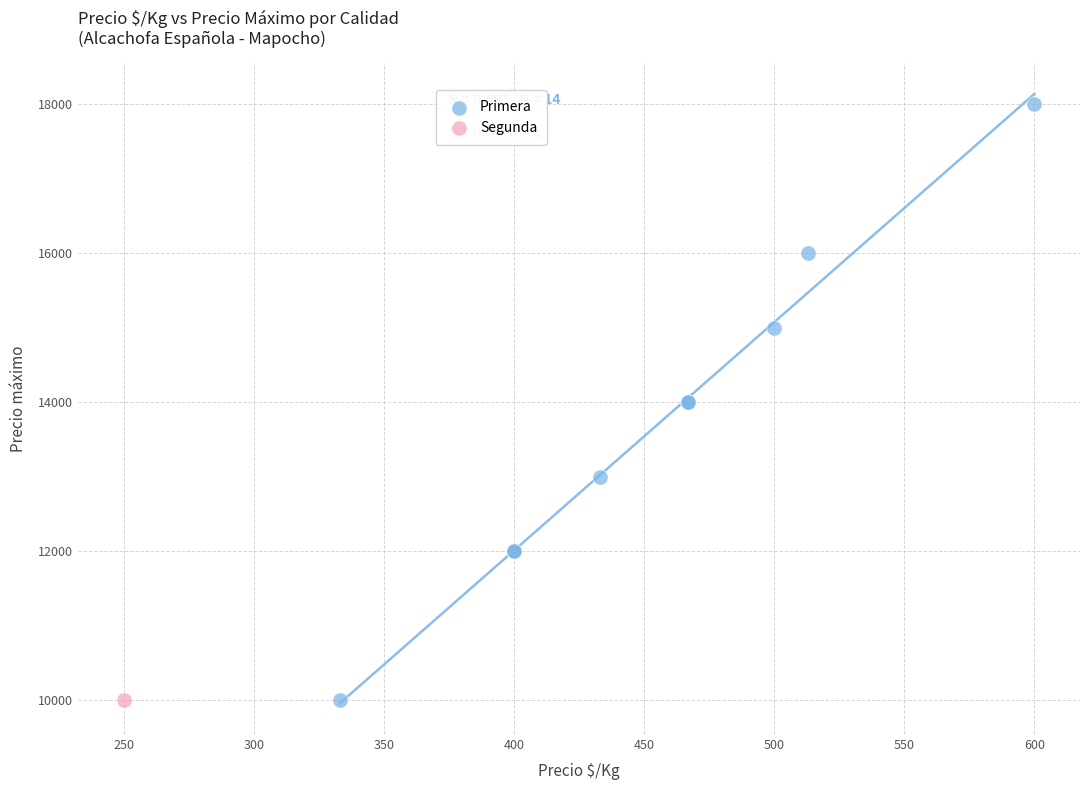

What are all the series names shown in the legend?

Primera, Segunda